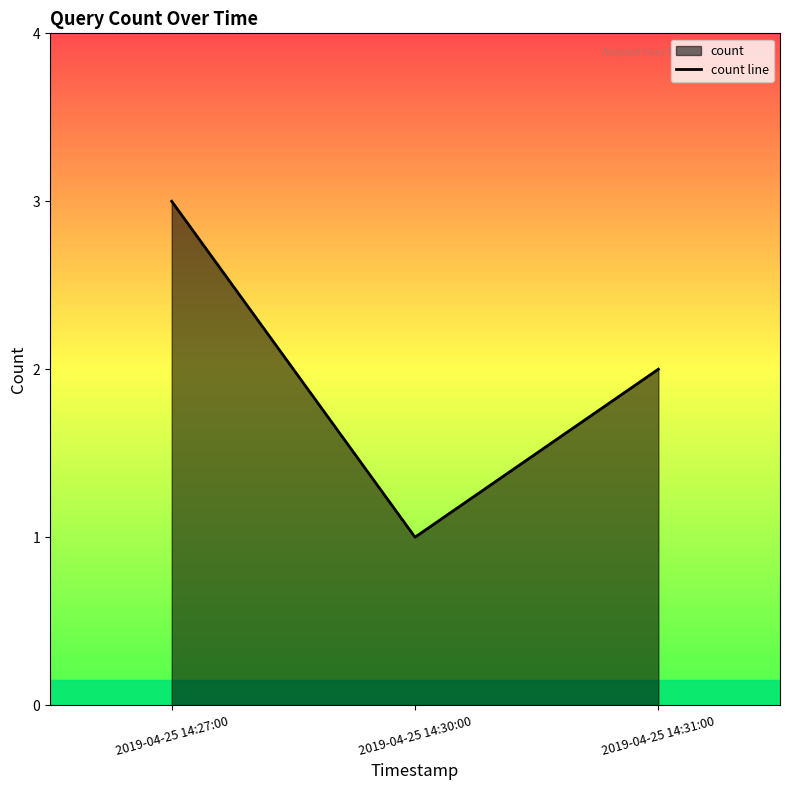

What is the value of the 2nd point from the left?

1